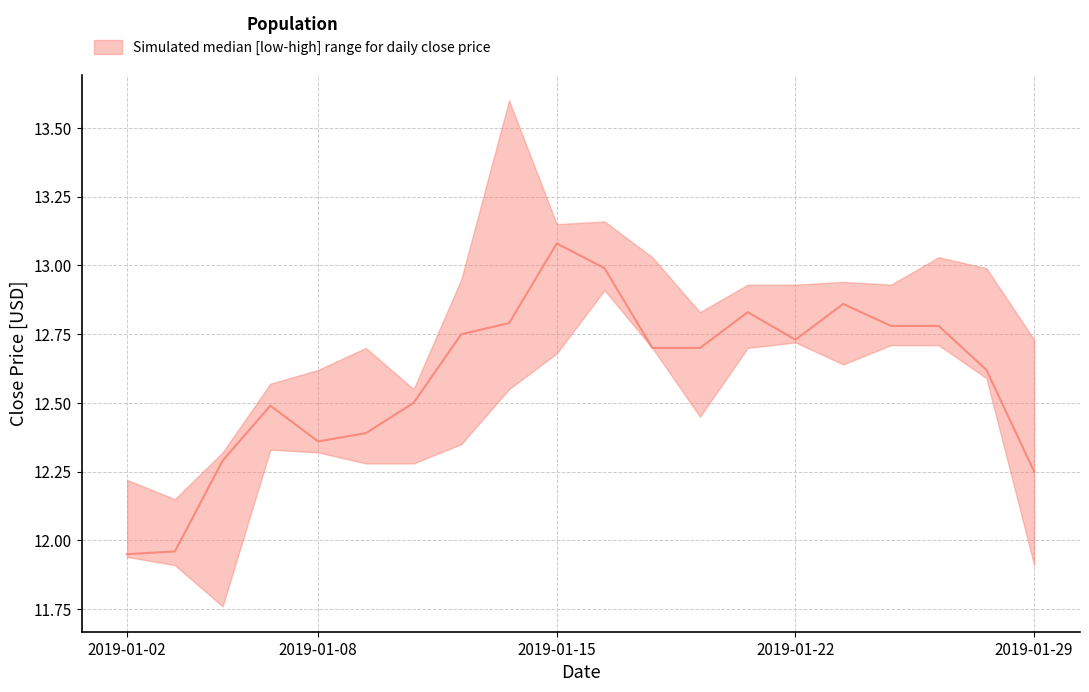

True or false: low and high intersect in this chart.

False